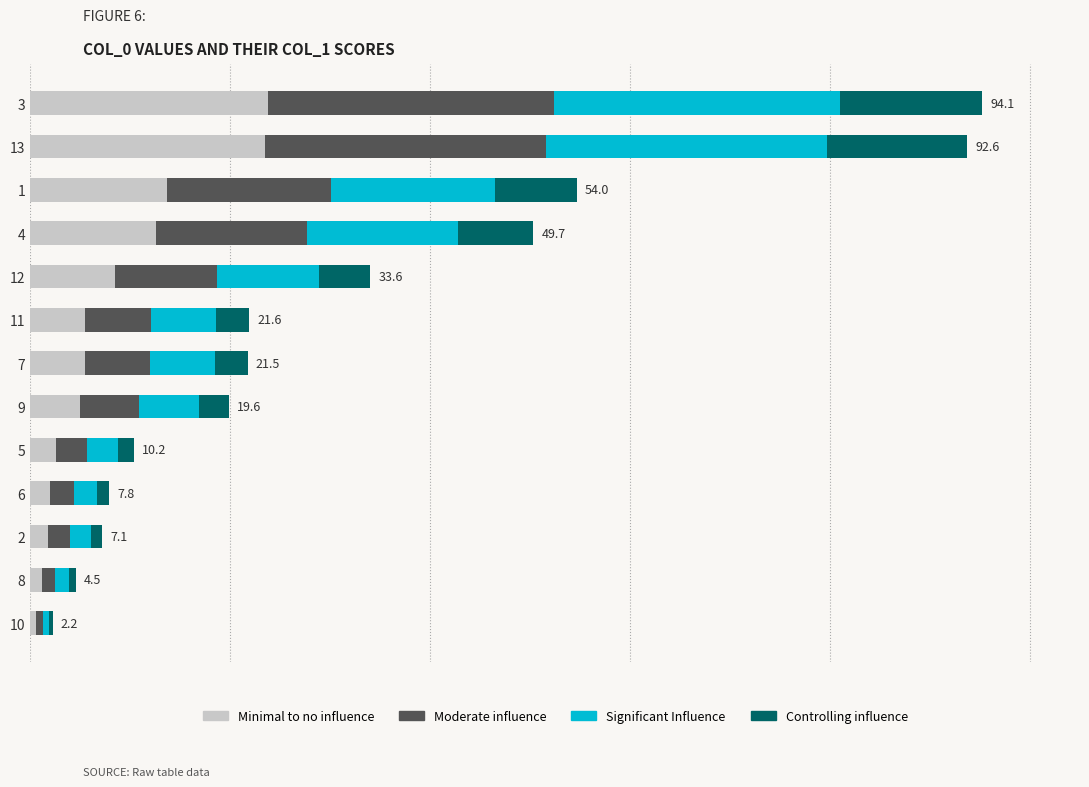

Which has a higher value, 9 or 6?

9